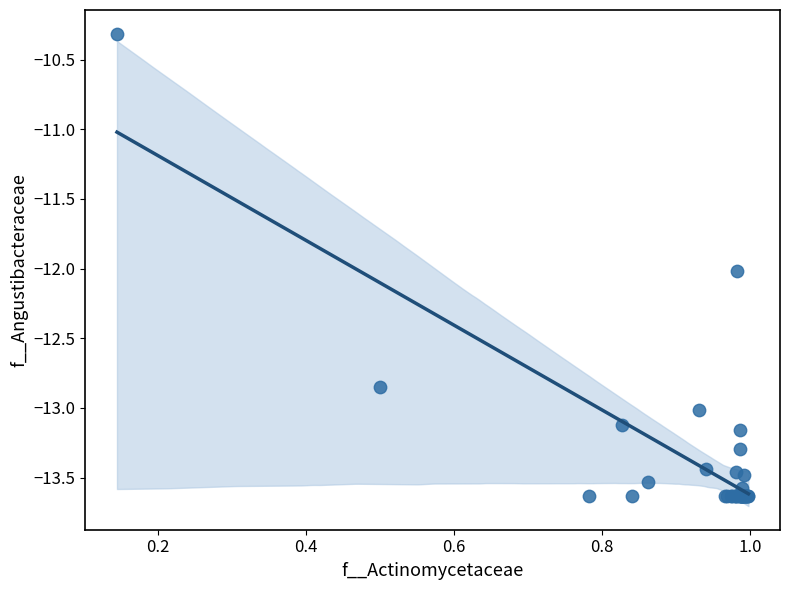

What Y value in the scatter plot is closest to -11?

-10.3